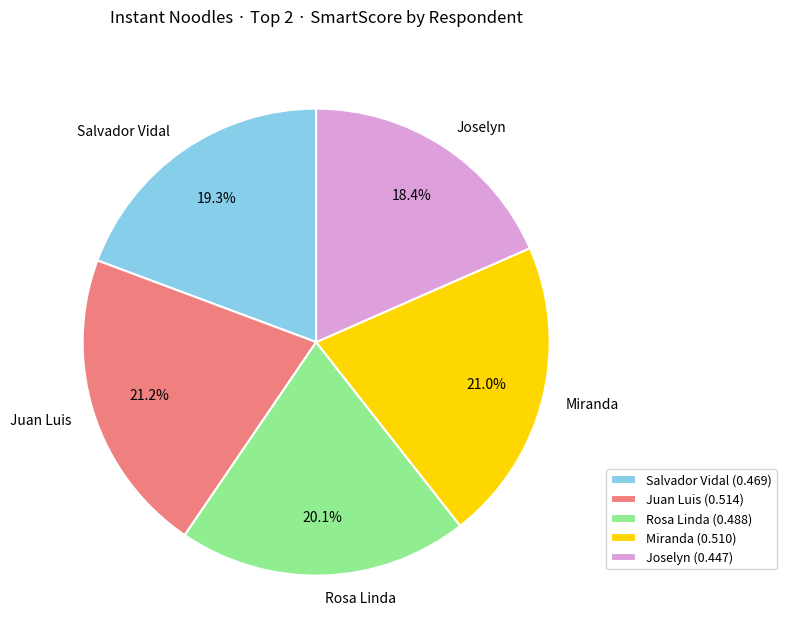

Is the sum of Juan Luis and Rosa Linda greater than half?

No